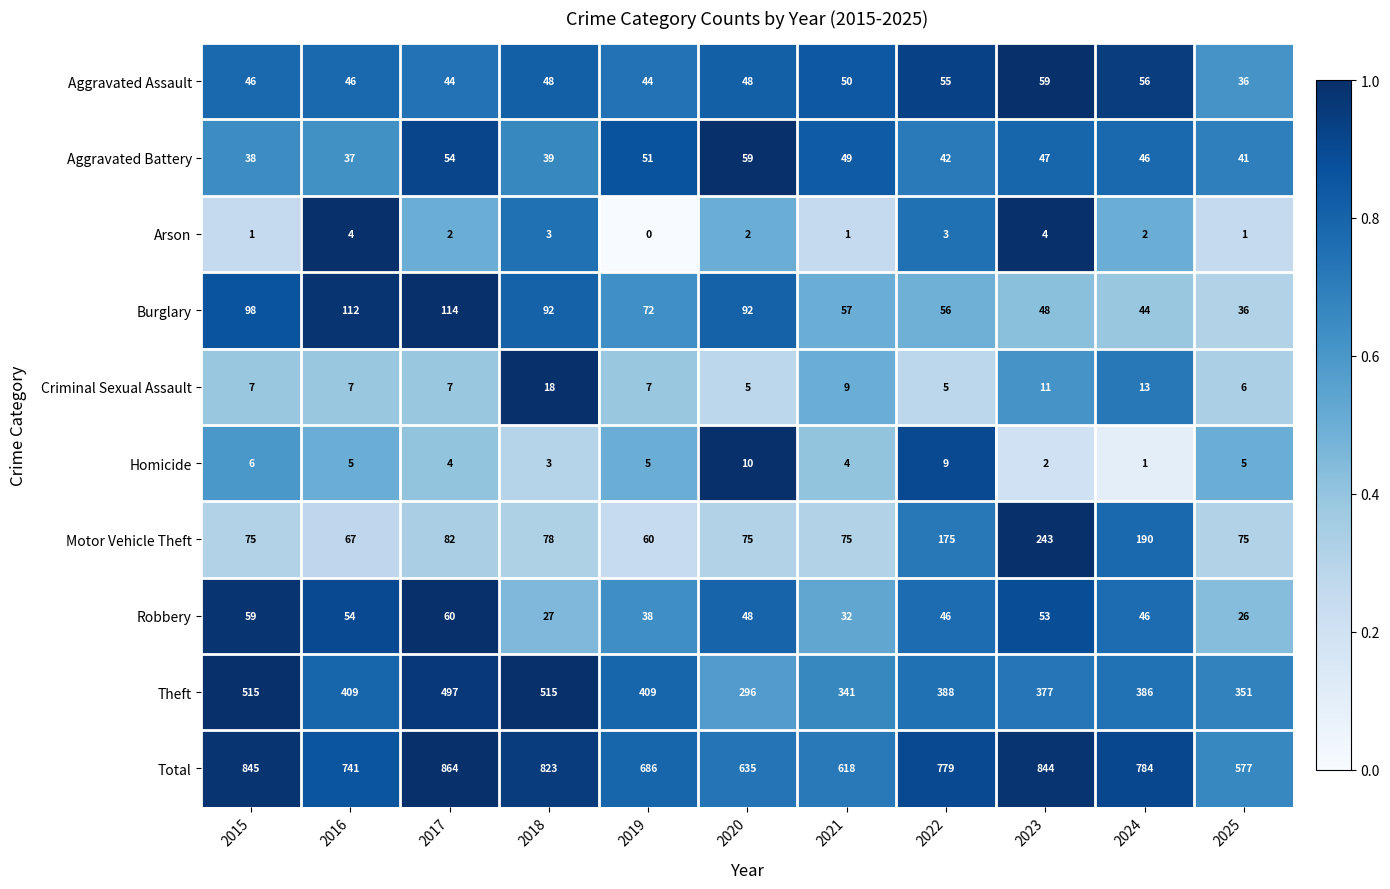

What is the total value across all series at 2020?

1270